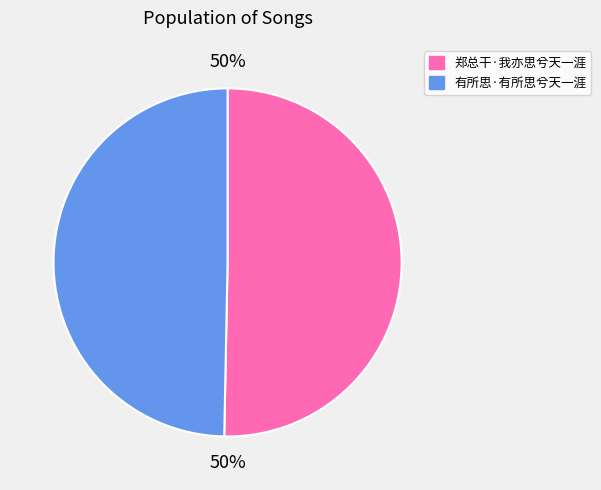

Do 有所思·有所思兮天一涯 and 郑总干·我亦思兮天一涯 together represent more than half of the pie?

Yes